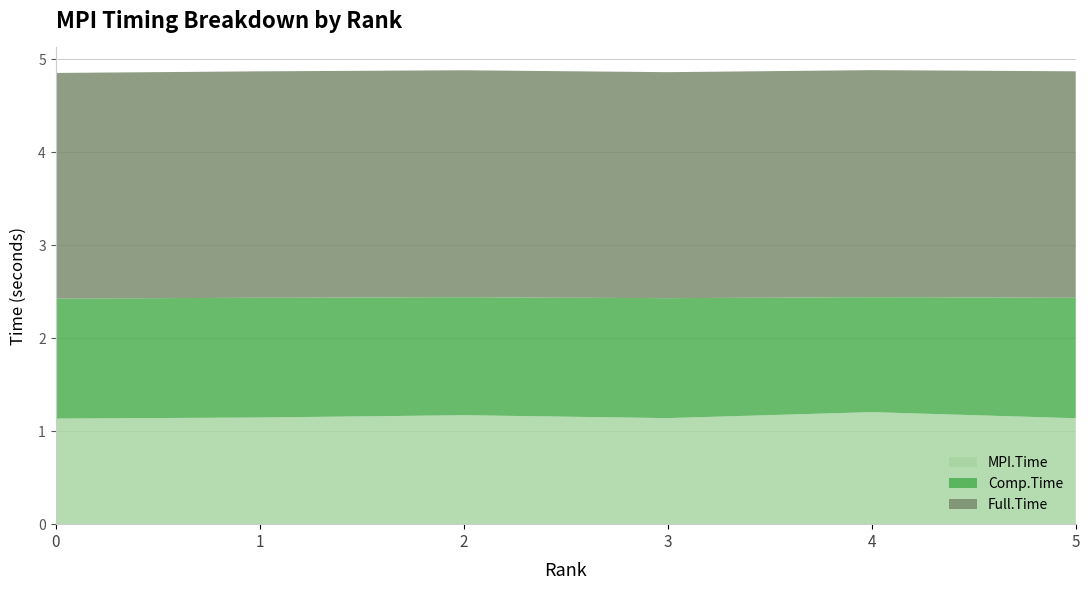

Is it true that MPI.Time equals 0.6 at 1?

False